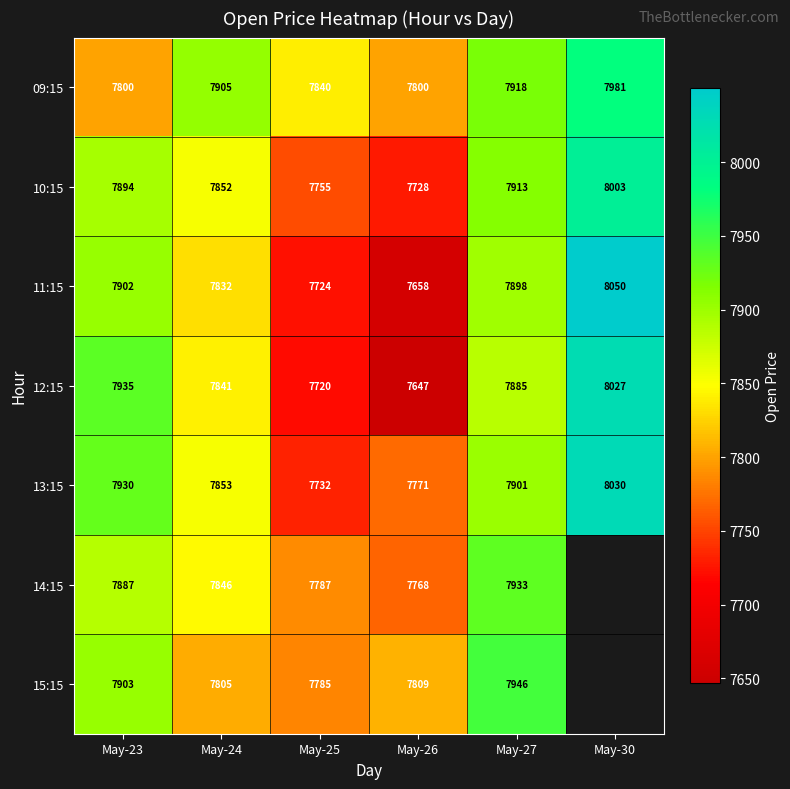

At which label is 09:15 closest to 7890?

May-24